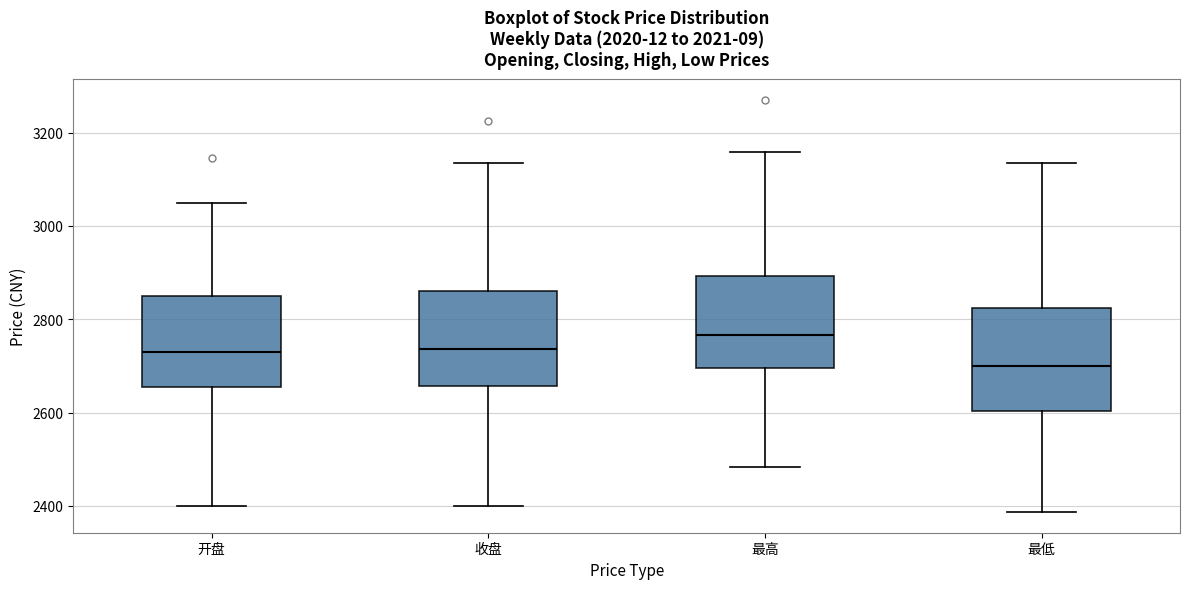

Reading left to right, read every box against the y-axis: the position of its median line, the range the box covers, and the ends of its whiskers. The values are not printed on the chart, so give them approximately, as read against the axis.

开盘: median 2740, box 2660 to 2860, whiskers 2400 to 3040
收盘: median 2740, box 2660 to 2860, whiskers 2400 to 3140
最高: median 2760, box 2700 to 2900, whiskers 2480 to 3160
最低: median 2700, box 2600 to 2820, whiskers 2380 to 3140